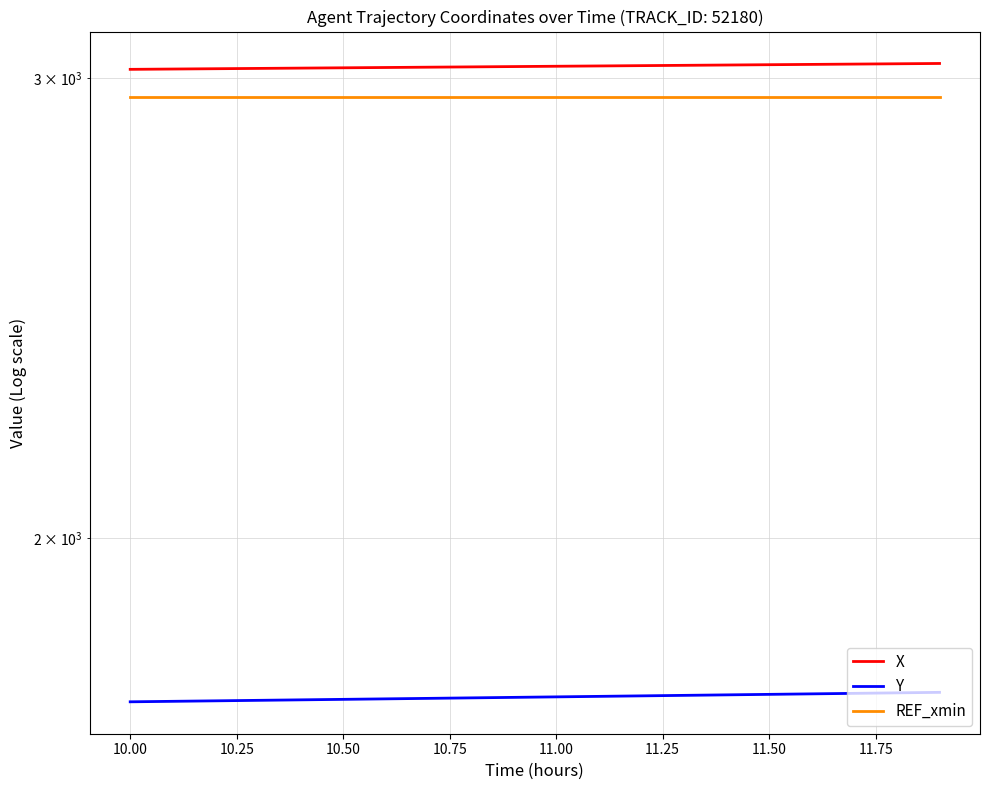

What is the smallest value displayed?

1731.8